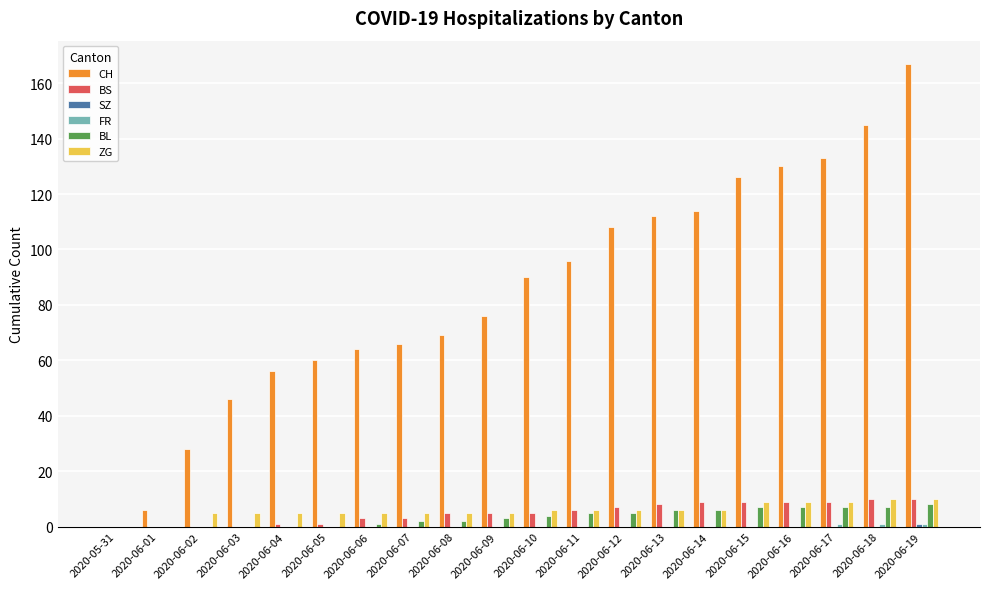

True or false: ZG has a value of 9 at 2020-06-17.

True